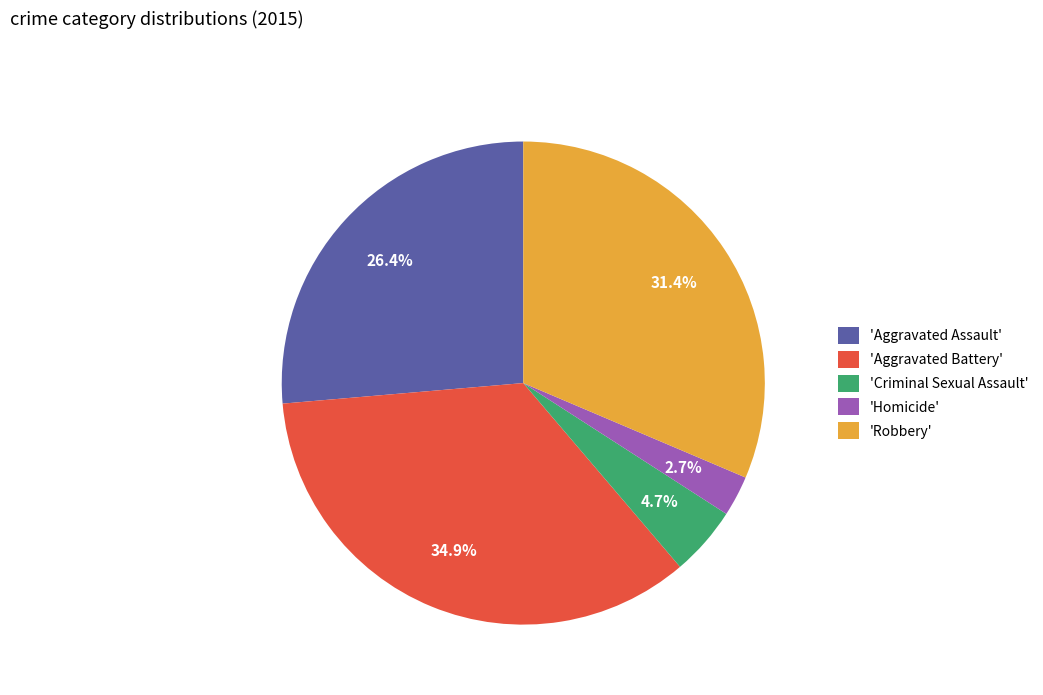

Rank the categories by value from highest to lowest.

'Aggravated Battery', 'Robbery', 'Aggravated Assault', 'Criminal Sexual Assault', 'Homicide'